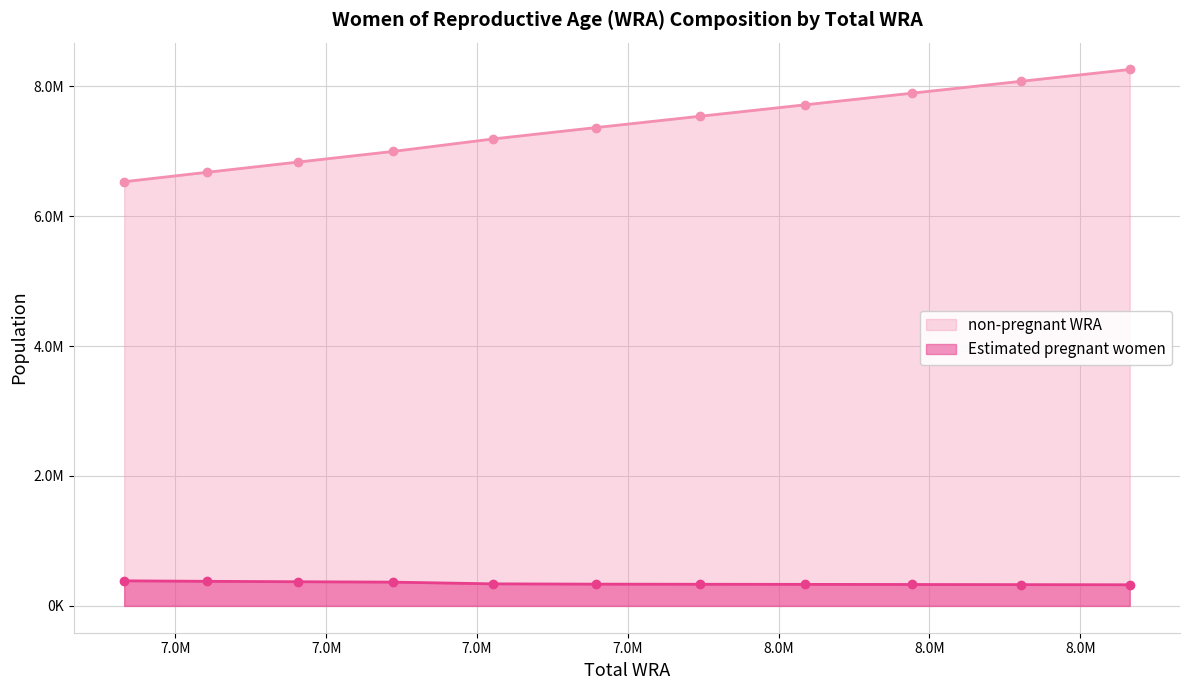

Is it true that Estimated pregnant women equals 497494.3 at 7203000?

False